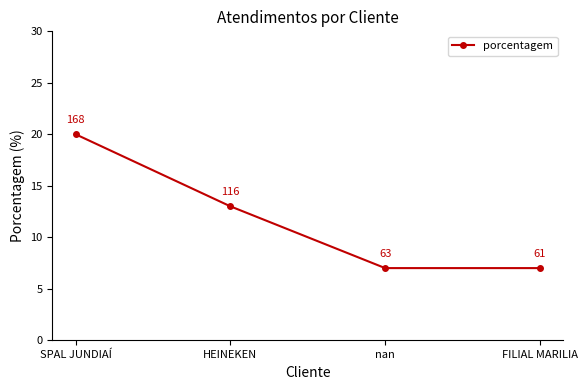

What is the value of the 4th point from the left?

7